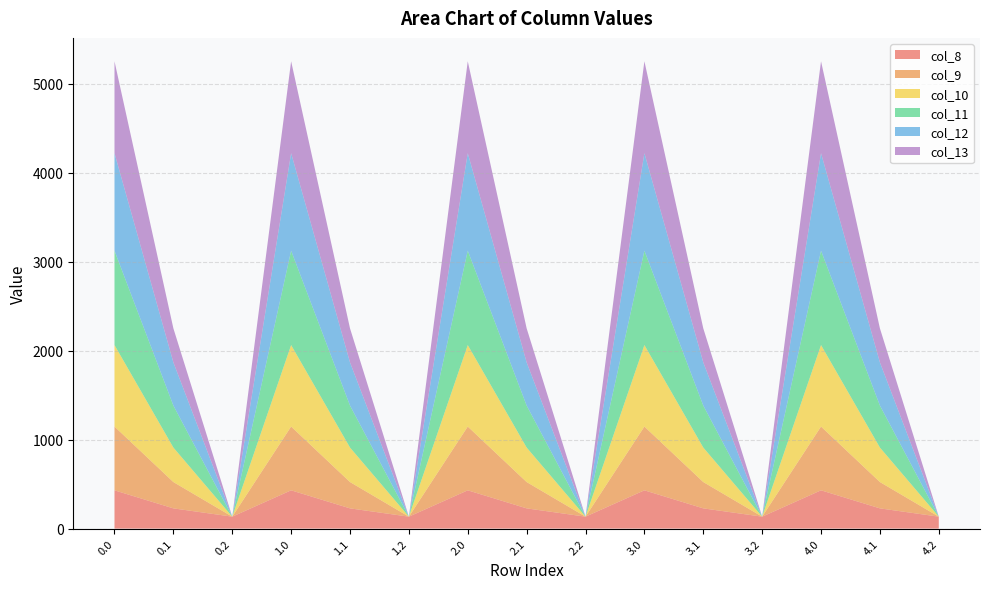

Reading left to right, what are all the values shown in this chart?

col_8: 430.3	227.5	134.2	430.3	227.5	134.2	430.3	227.5	134.2	430.3	227.5	134.2	430.3	227.5	134.2
col_9: 716.9	295.9	0.0	716.9	295.9	0.0	716.9	295.9	0.0	716.9	295.9	0.0	716.9	295.9	0.0
col_10: 916.2	388.1	0.0	916.2	388.1	0.0	916.2	388.1	0.0	916.2	388.1	0.0	916.2	388.1	0.0
col_11: 1060.3	471.7	0.0	1060.3	471.7	0.0	1060.3	471.7	0.0	1060.3	471.7	0.0	1060.3	471.7	0.0
col_12: 1096.7	485.4	0.0	1096.7	485.4	0.0	1096.7	485.4	0.0	1096.7	485.4	0.0	1096.7	485.4	0.0
col_13: 1032.9	382.7	0.0	1032.9	382.7	0.0	1032.9	382.7	0.0	1032.9	382.7	0.0	1032.9	382.7	0.0